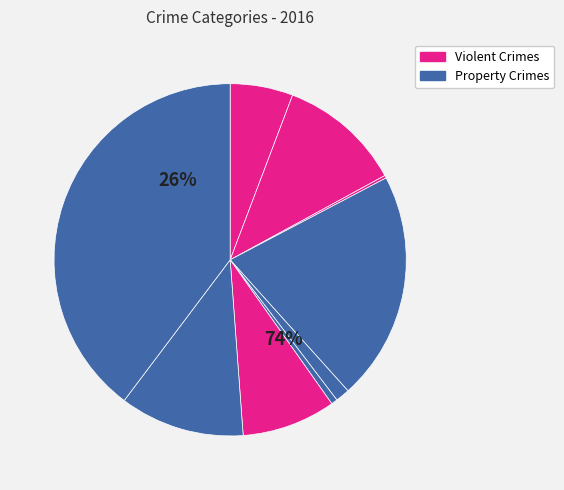

How much of the chart is everything except Homicide?

99.4%